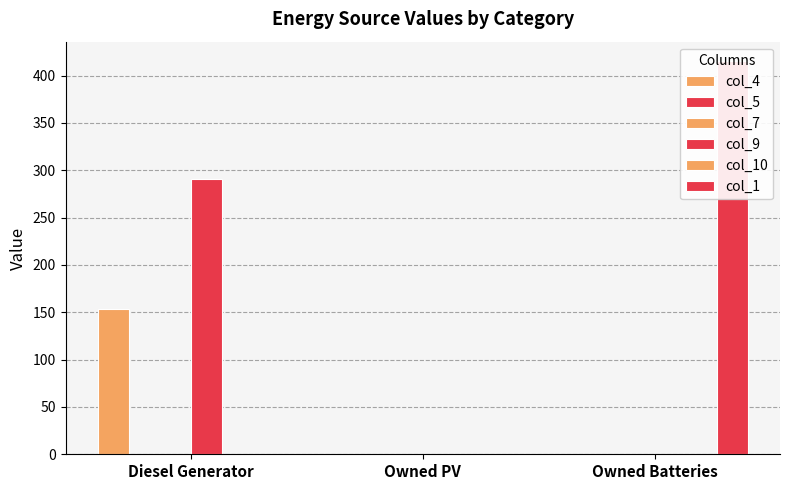

Is the value of col_10 at Owned PV greater than the value of col_5 at Owned PV?

No